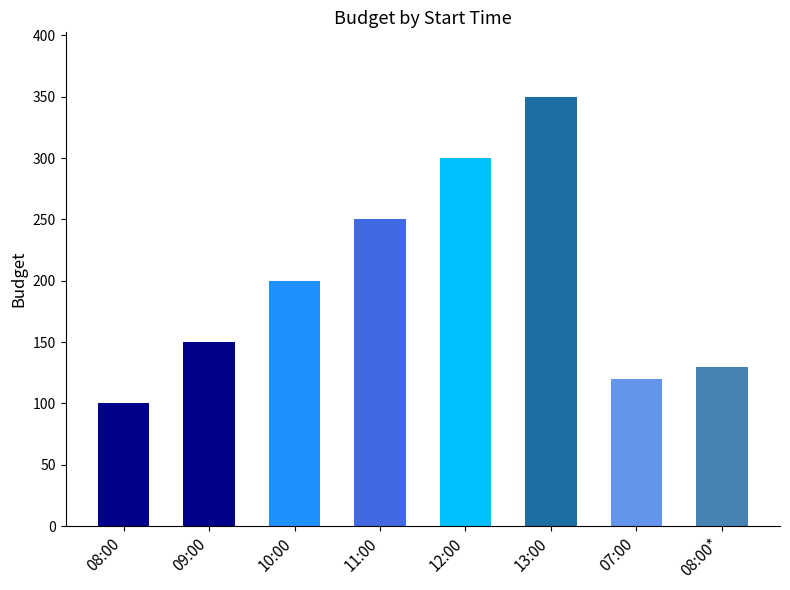

Read the value at 10:00, to the nearest 5.

200